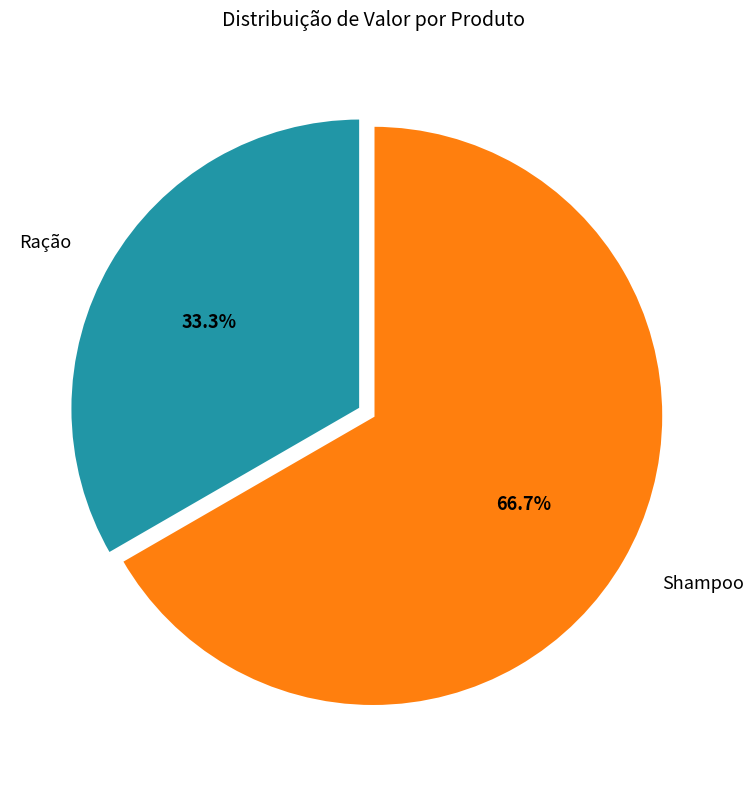

What is the majority slice?

Shampoo